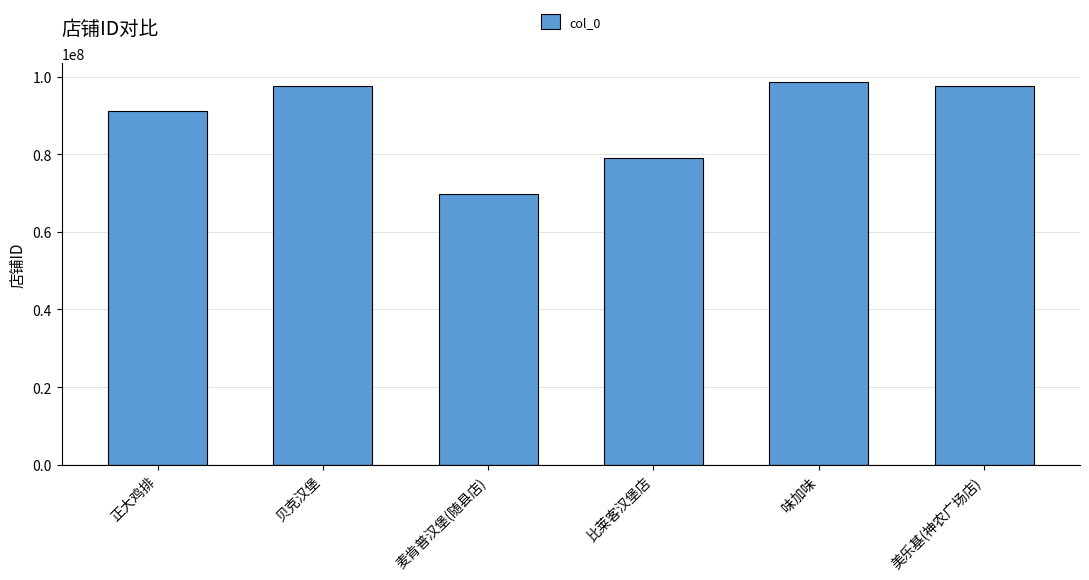

Between 比莱客汉堡店 and 贝克汉堡, which is larger?

贝克汉堡